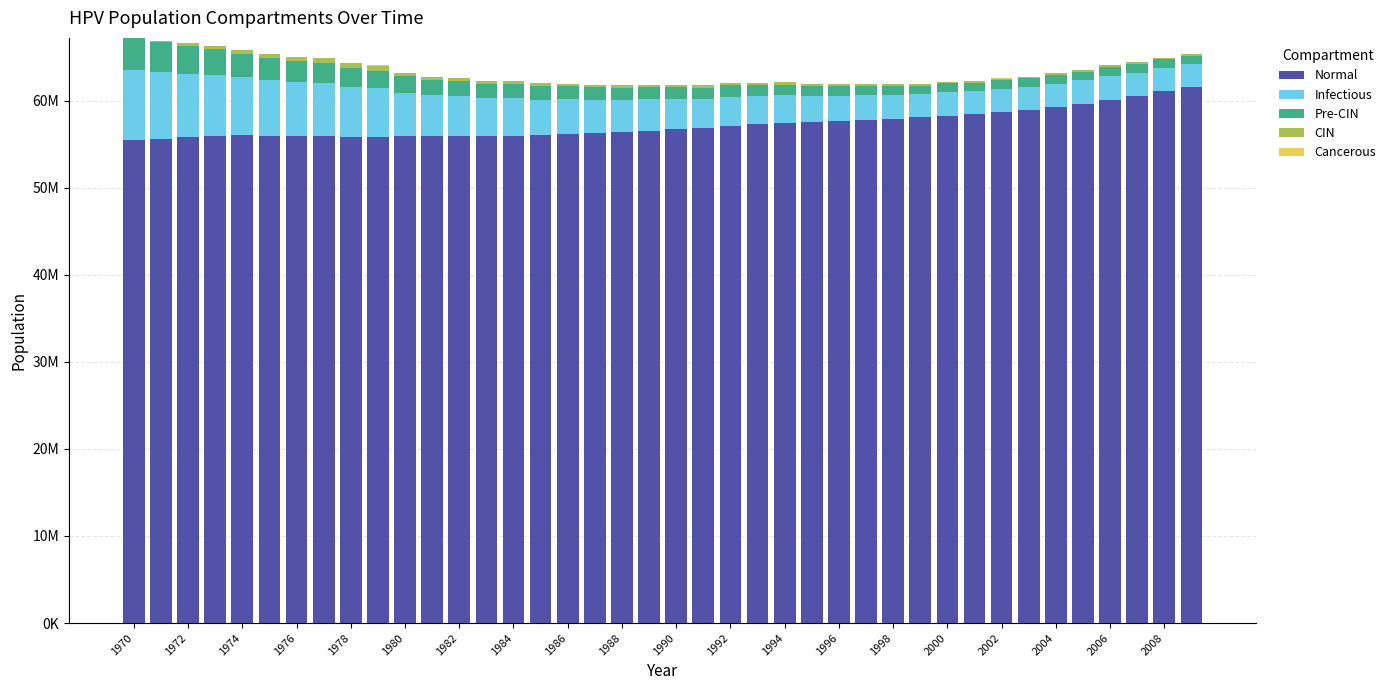

Does the chart contain stacked bars?

Yes